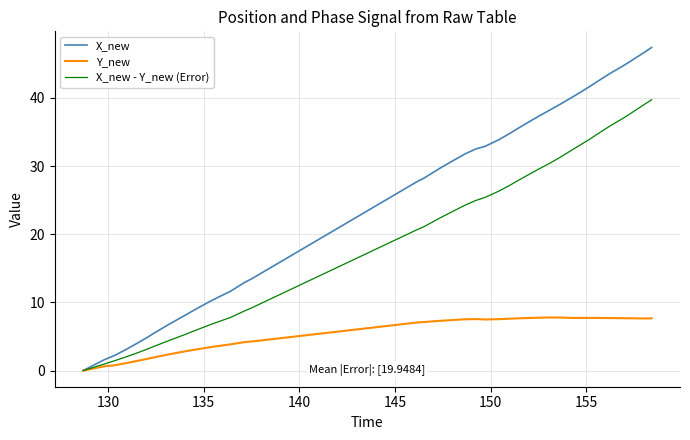

Which series has the largest total across all categories?

X_new